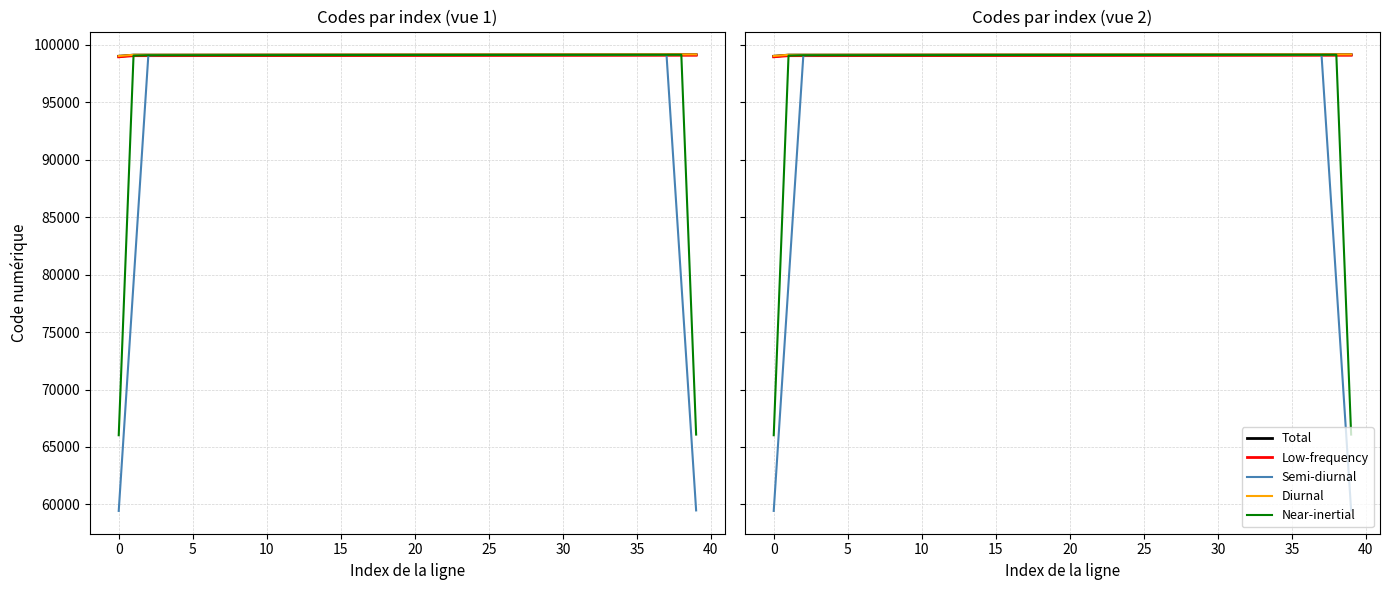

Is the value of Diurnal at 21 greater than the value of Low-frequency at 21?

Yes